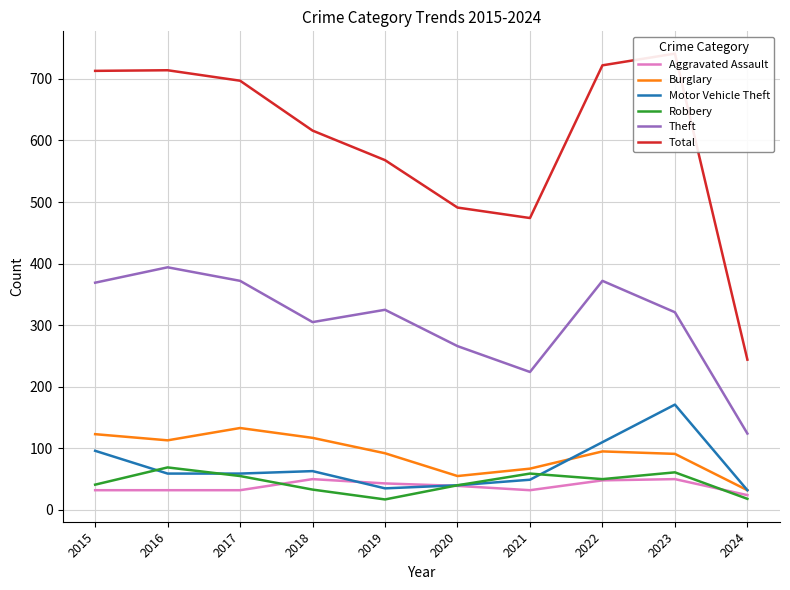

The Aggravated Assault series shows 32 at 2022. True or false?

False